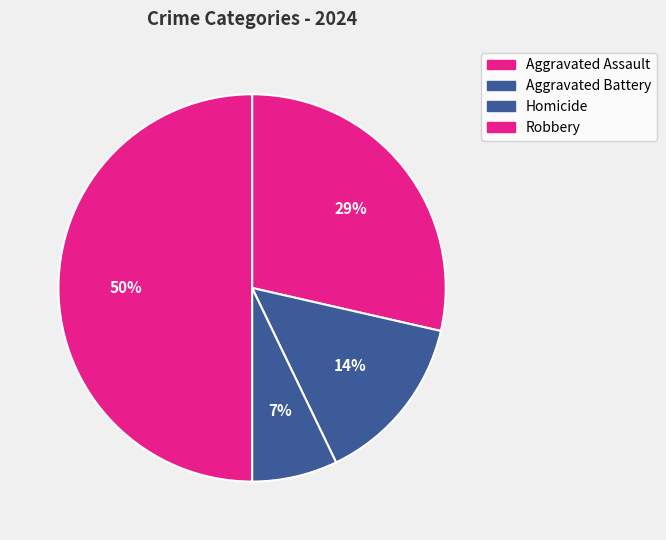

Does any single category account for the majority?

No